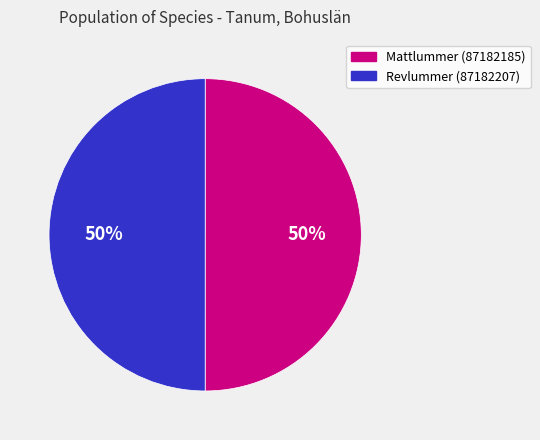

To the nearest percent, what is the average slice percentage?

50%